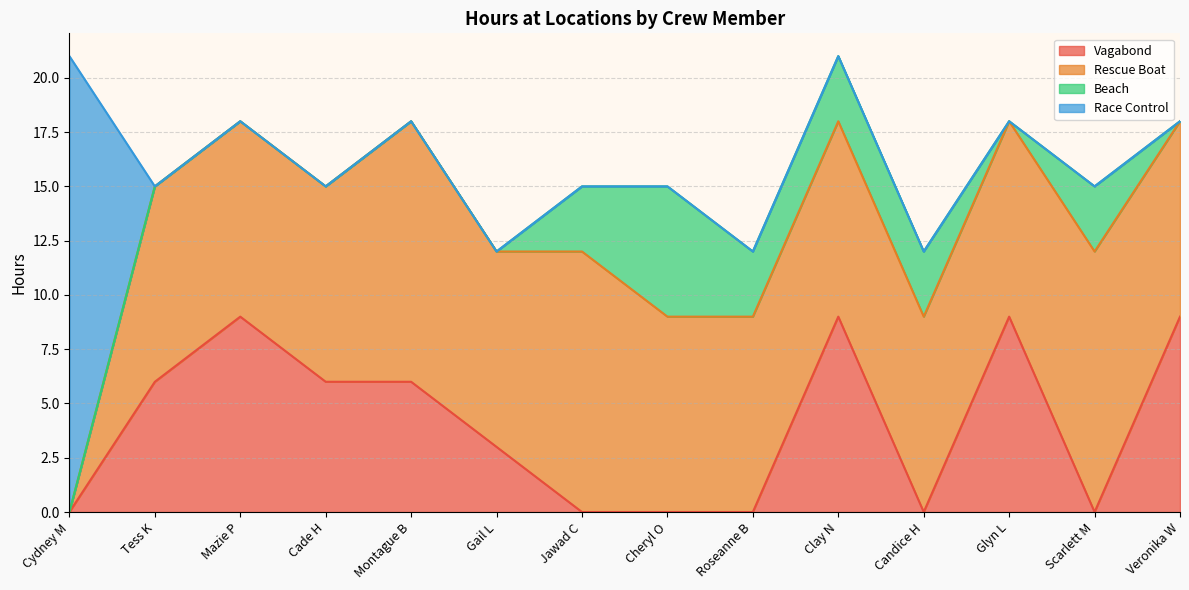

Reading right to left, transcribe all the data shown in this chart.

Vagabond: Veronika W=9	Scarlett M=0	Glyn L=9	Candice H=0	Clay N=9	Roseanne B=0	Cheryl O=0	Jawad C=0	Gail L=3	Montague B=6	Cade H=6	Mazie P=9	Tess K=6	Cydney M=0
Rescue Boat: Veronika W=9	Scarlett M=12	Glyn L=9	Candice H=9	Clay N=9	Roseanne B=9	Cheryl O=9	Jawad C=12	Gail L=9	Montague B=12	Cade H=9	Mazie P=9	Tess K=9	Cydney M=0
Beach: Veronika W=0	Scarlett M=3	Glyn L=0	Candice H=3	Clay N=3	Roseanne B=3	Cheryl O=6	Jawad C=3	Gail L=0	Montague B=0	Cade H=0	Mazie P=0	Tess K=0	Cydney M=0
Race Control: Veronika W=0	Scarlett M=0	Glyn L=0	Candice H=0	Clay N=0	Roseanne B=0	Cheryl O=0	Jawad C=0	Gail L=0	Montague B=0	Cade H=0	Mazie P=0	Tess K=0	Cydney M=21